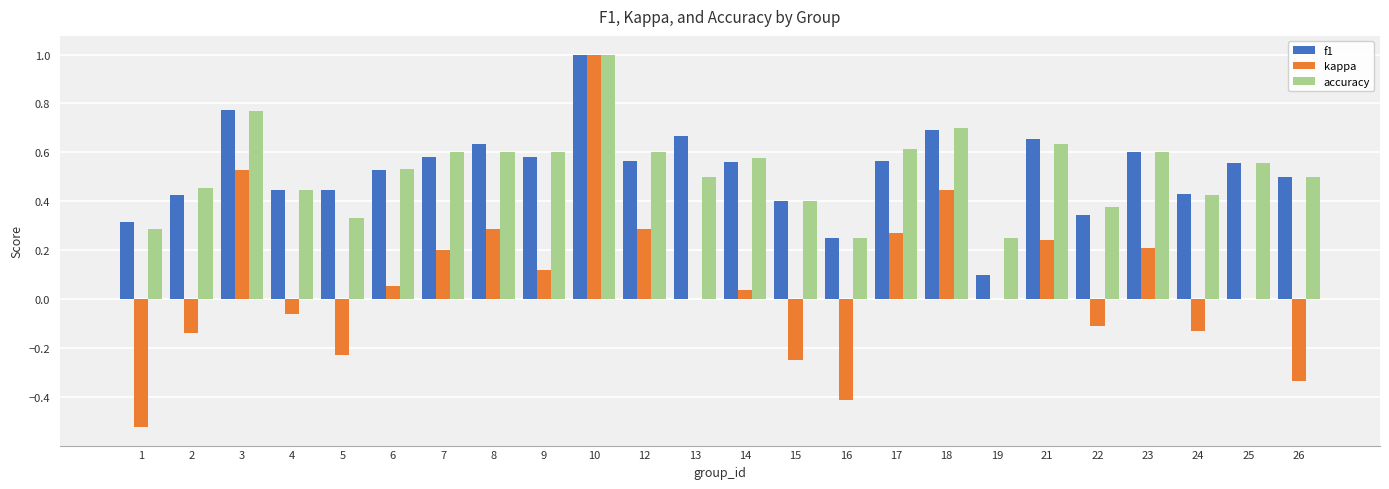

At which category is the sum across all series the highest?

10